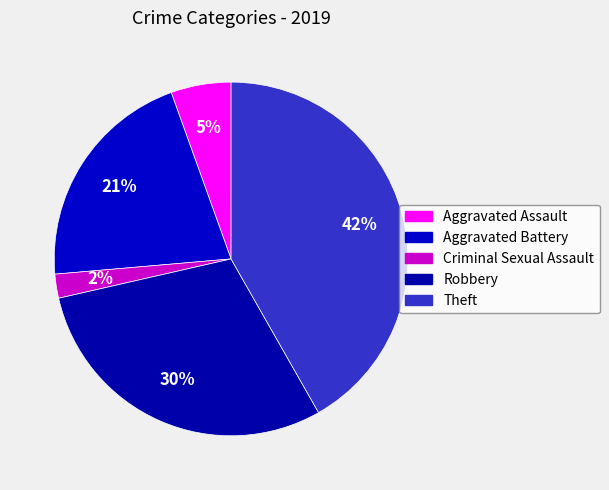

How many slices are in this pie chart?

5